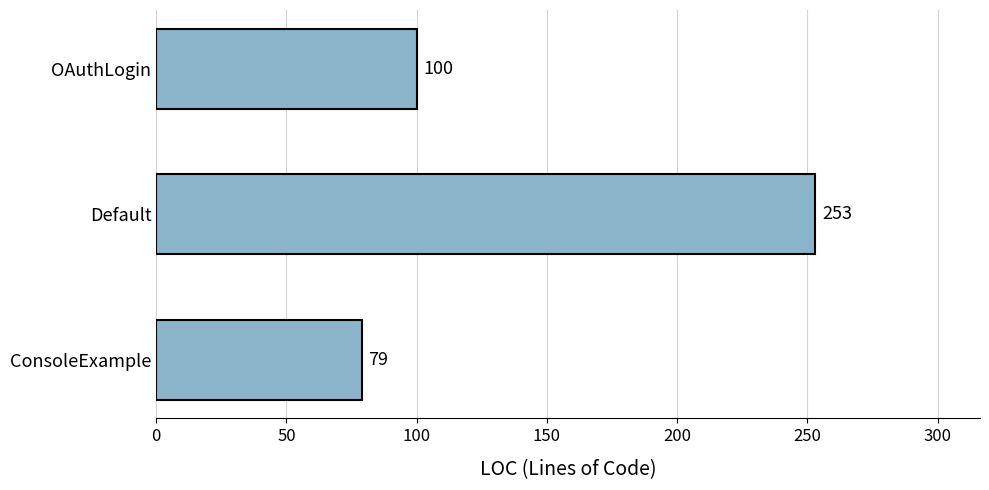

What is the smallest value displayed?

79